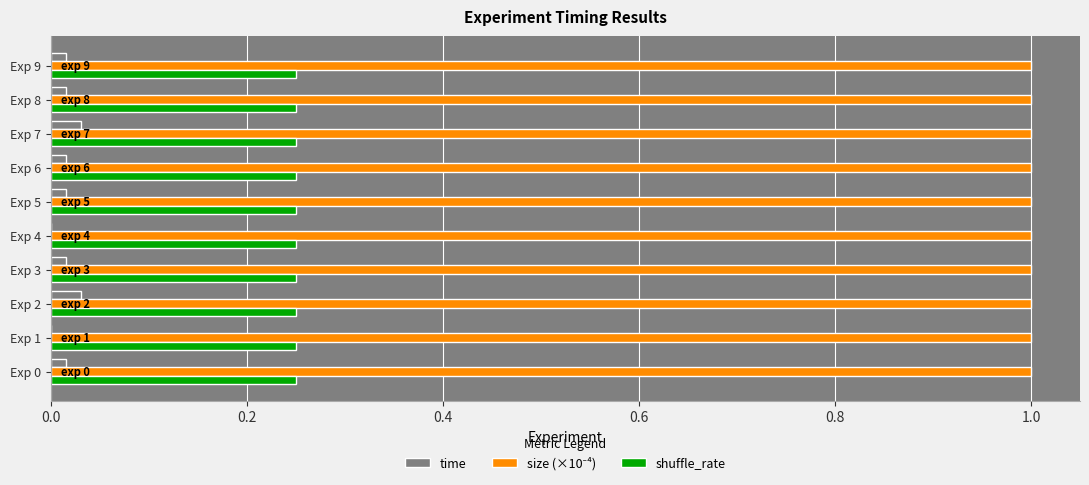

The time series shows 0.0 at Exp 2. True or false?

True